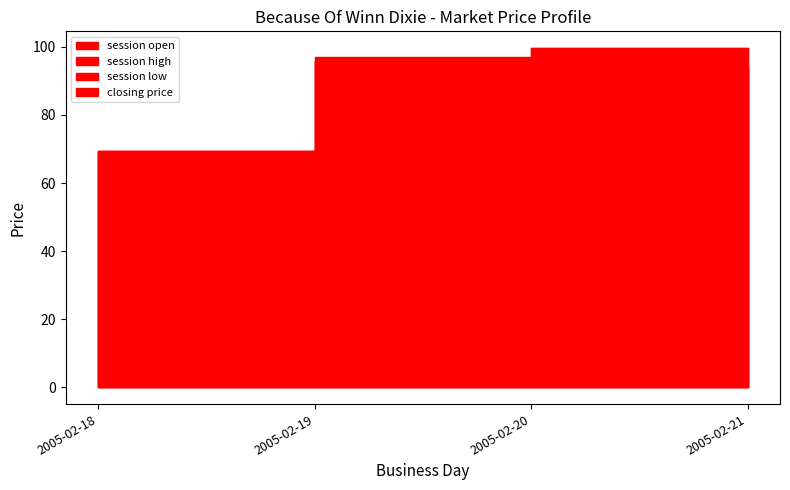

True or false: session open and session low intersect in this chart.

False